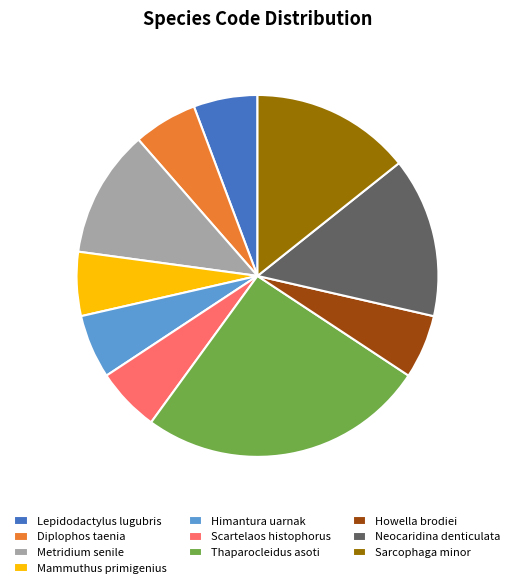

Do Howella brodiei and Mammuthus primigenius together represent more than half of the pie?

No